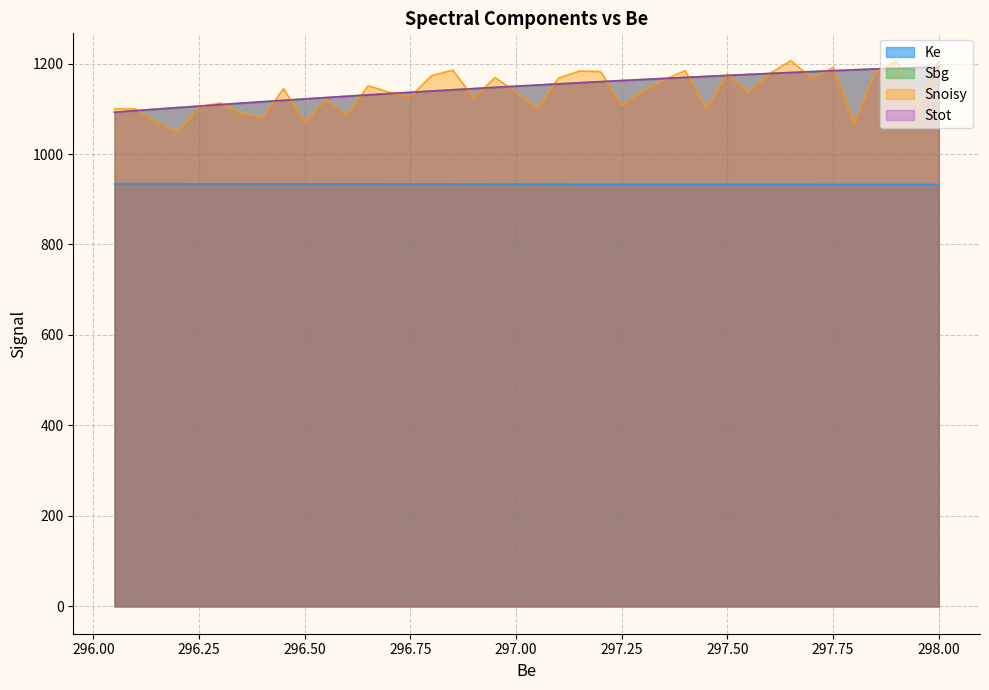

What is the greatest value displayed?

1206.4